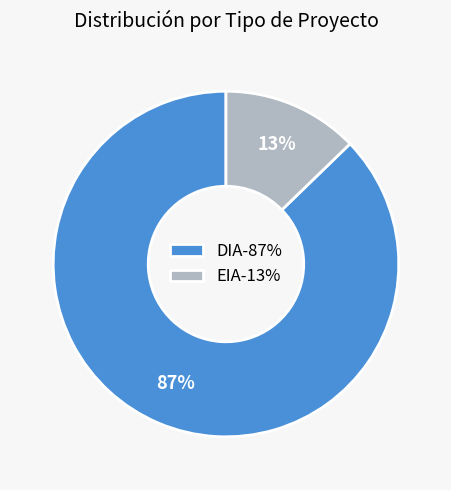

True or false: DIA accounts for 81% of the total.

False